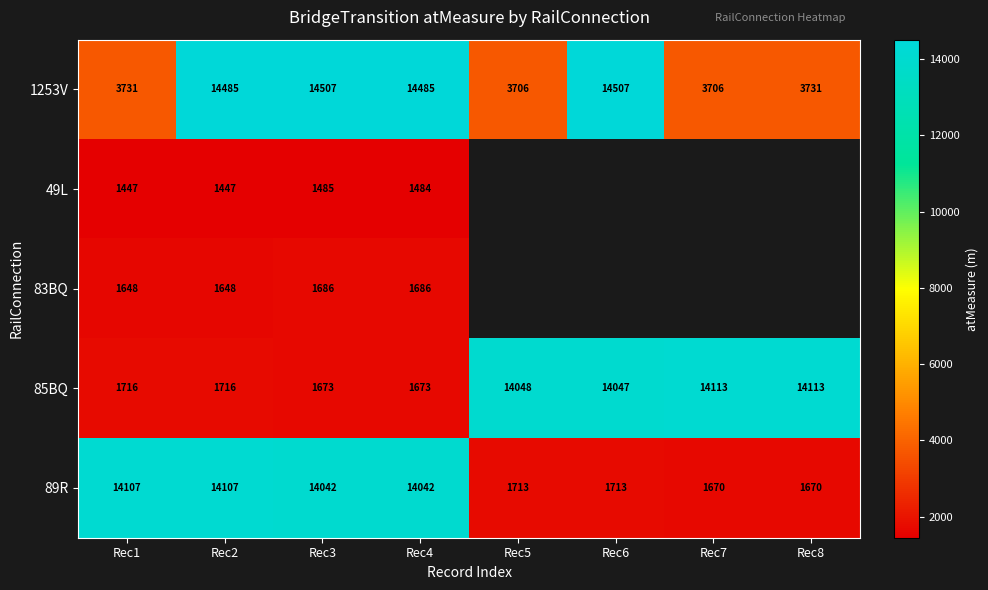

How many values in the 85BQ series are below 14047?

4